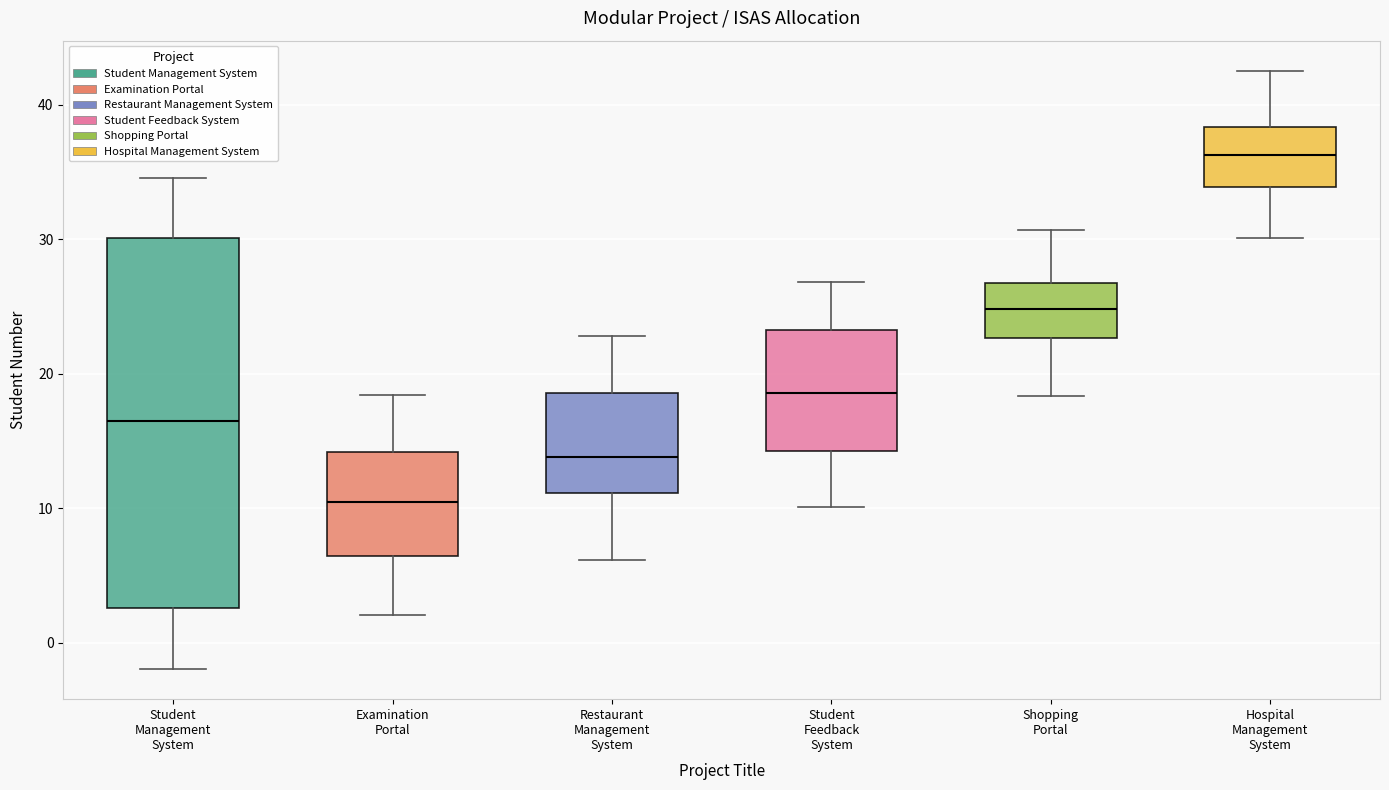

Which box's median line is the lowest?

Examination Portal